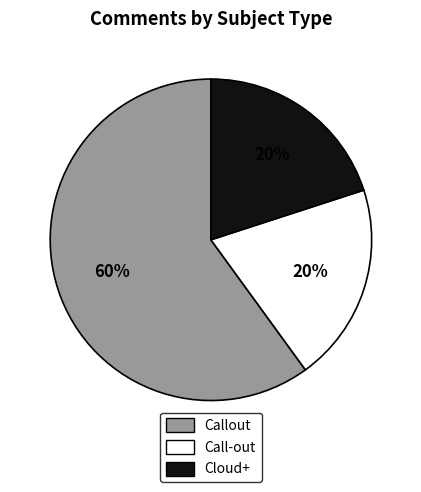

What is the majority slice?

Callout